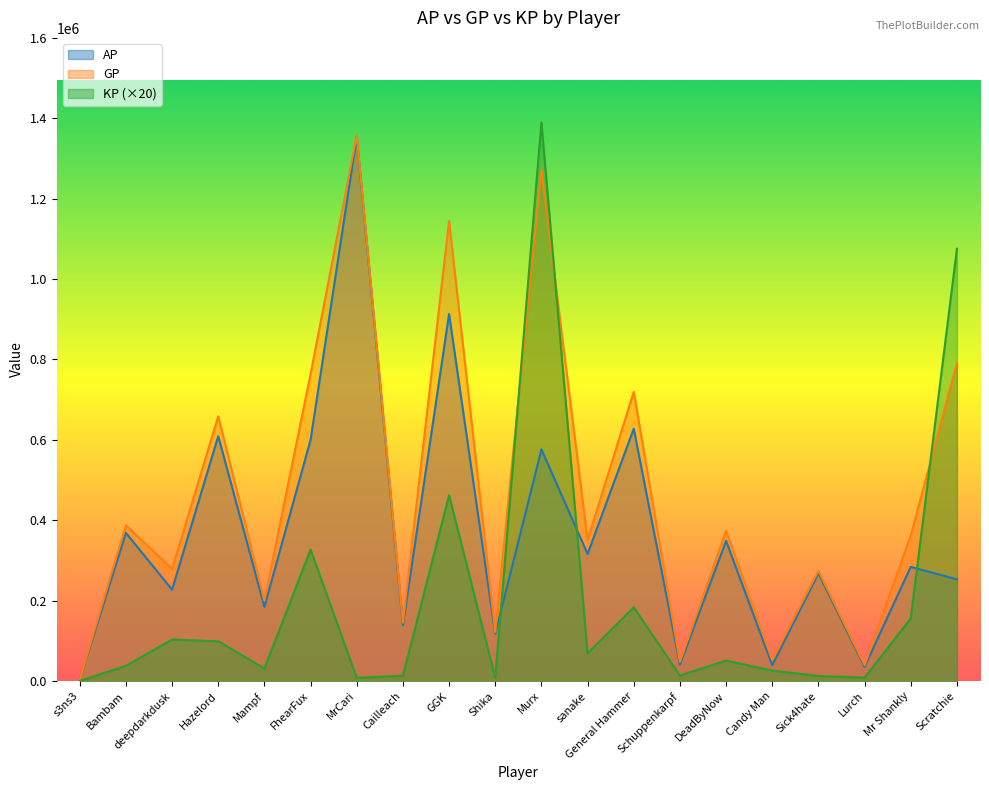

What position from the left is FhearFux?

6